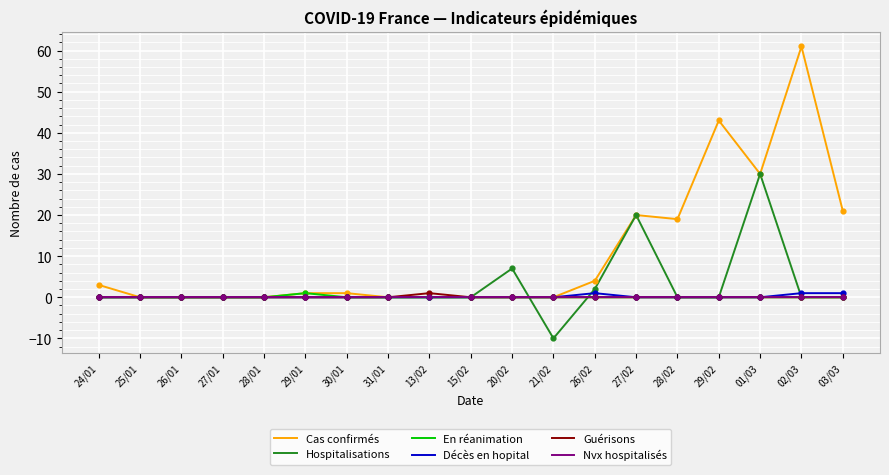

What is the total value across all series at 30/01?

1